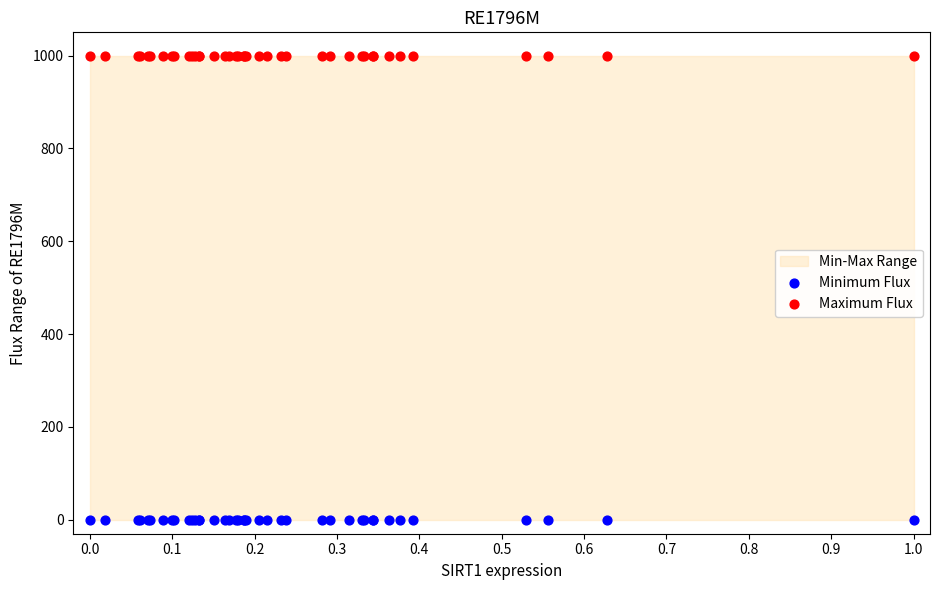

Which series contains the highest Y value?

Maximum Flux